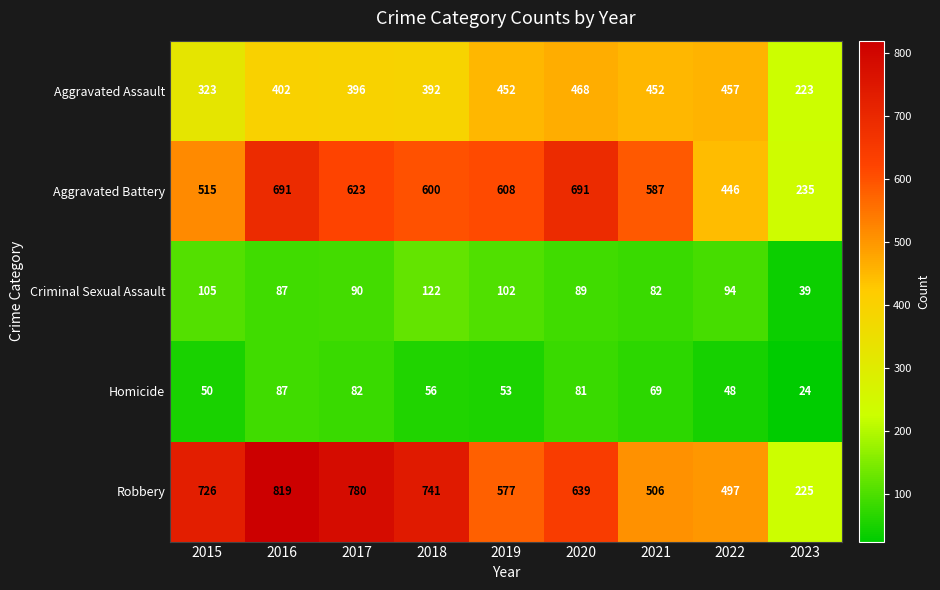

At how many categories does at least one series exceed 267?

8